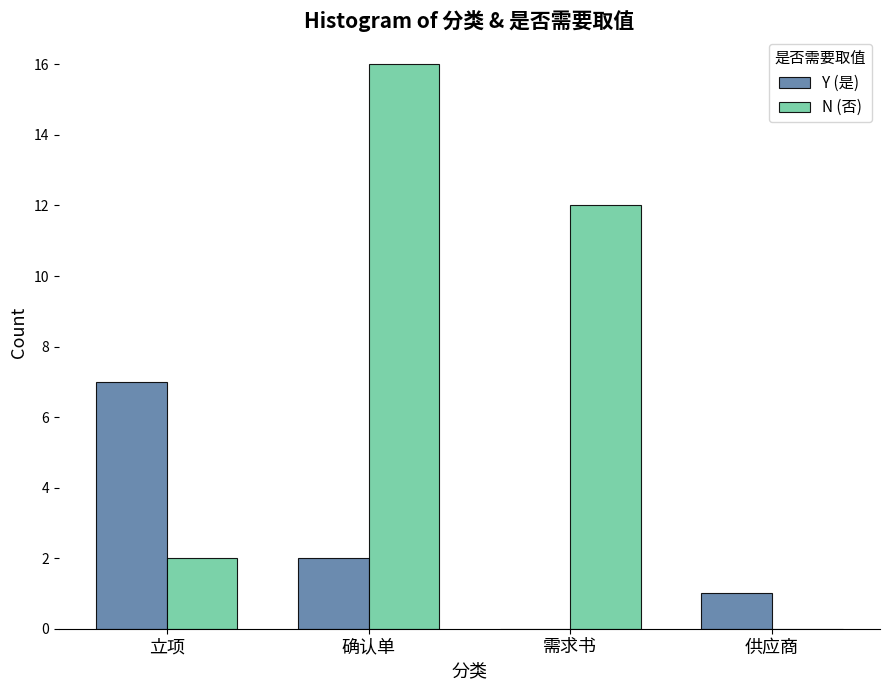

What are all the series names shown in the legend?

Y (是), N (否)